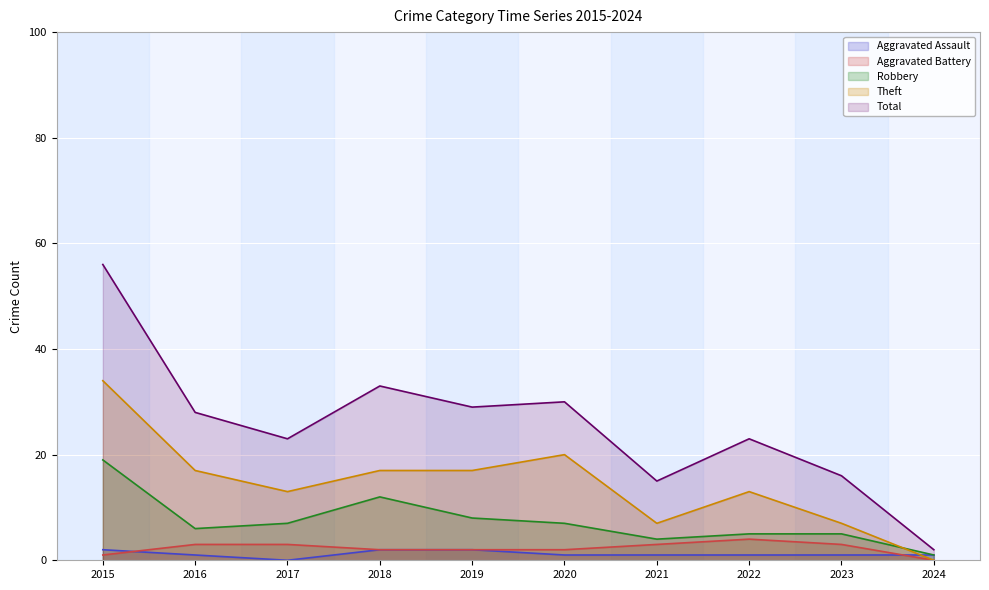

Reading left to right, what are all the values shown in this chart?

Aggravated Assault: 2015=2	2016=1	2017=0	2018=2	2019=2	2020=1	2021=1	2022=1	2023=1	2024=1
Aggravated Battery: 2015=1	2016=3	2017=3	2018=2	2019=2	2020=2	2021=3	2022=4	2023=3	2024=0
Robbery: 2015=19	2016=6	2017=7	2018=12	2019=8	2020=7	2021=4	2022=5	2023=5	2024=1
Theft: 2015=34	2016=17	2017=13	2018=17	2019=17	2020=20	2021=7	2022=13	2023=7	2024=0
Total: 2015=56	2016=28	2017=23	2018=33	2019=29	2020=30	2021=15	2022=23	2023=16	2024=2